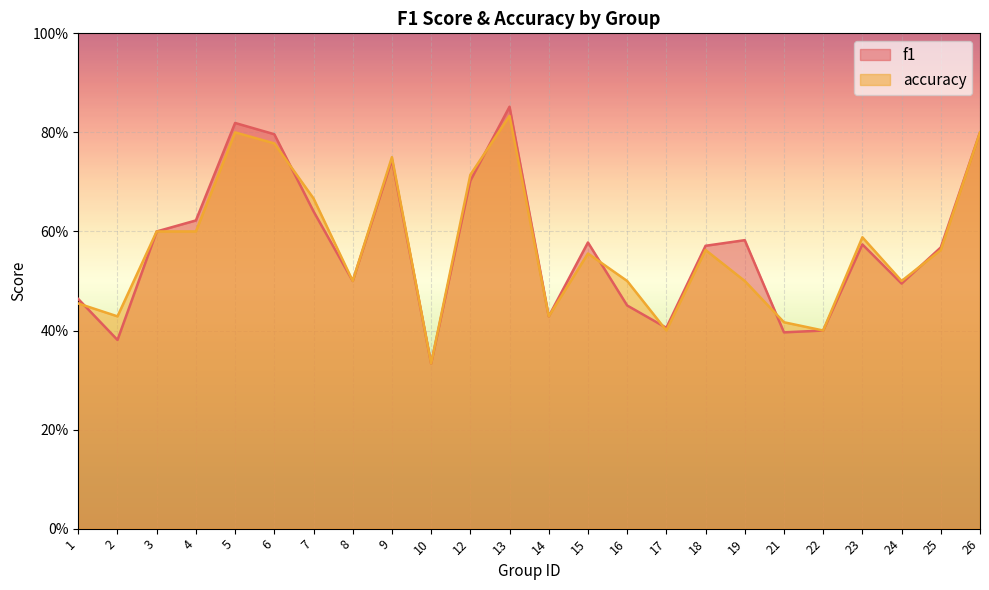

List the labels in order of f1 value, smallest first.

10, 2, 21, 22, 17, 14, 16, 1, 24, 8, 25, 18, 23, 15, 19, 3, 4, 7, 12, 9, 6, 26, 5, 13